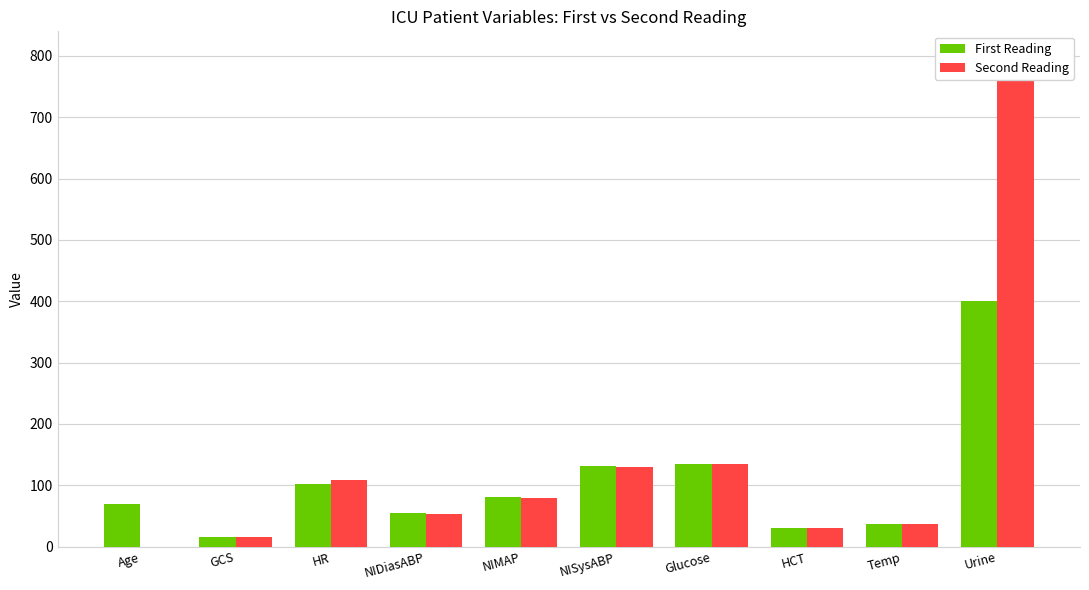

Which series has the largest total across all categories?

Second Reading